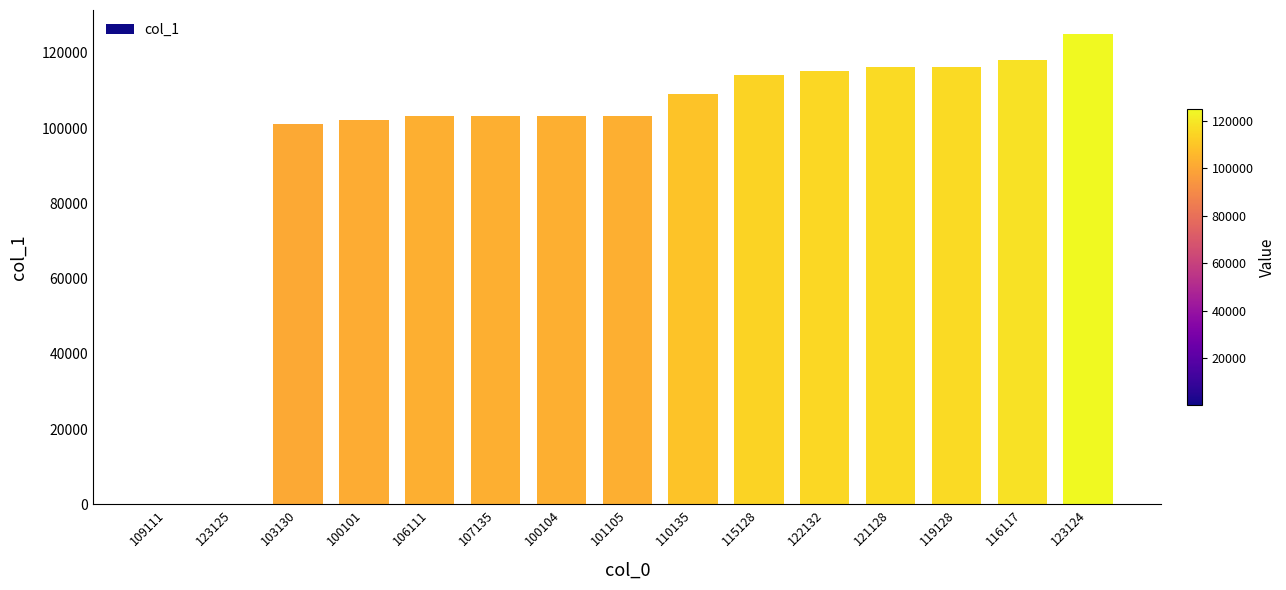

Where is the data nearest to the value 62618?

103130